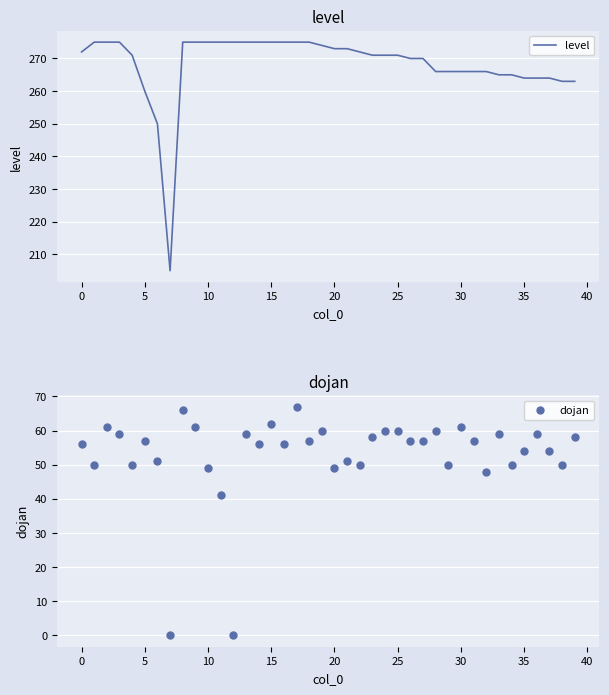

What are all the series names shown in the legend?

level, dojan